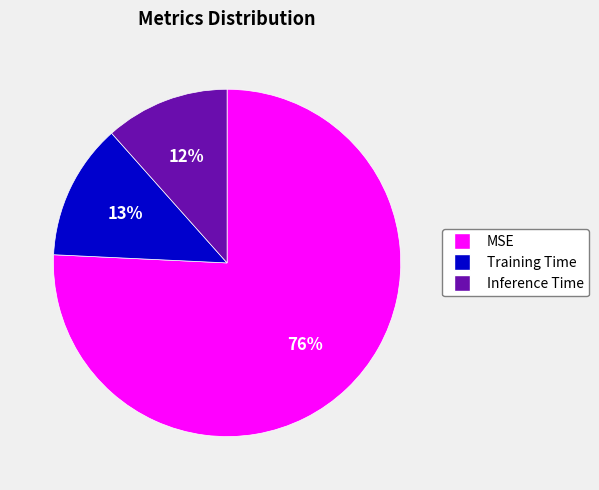

Combined, do Inference Time and Training Time account for over 50%?

No